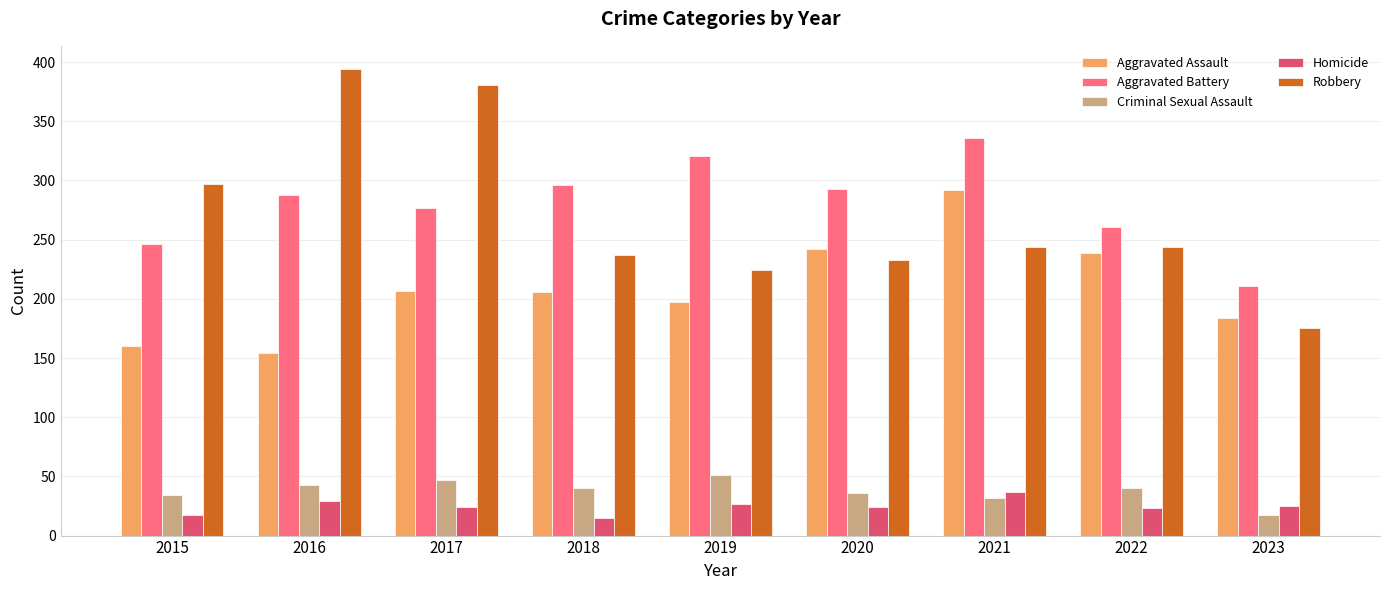

List the series in order of their peak value, lowest first.

Homicide, Criminal Sexual Assault, Aggravated Assault, Aggravated Battery, Robbery